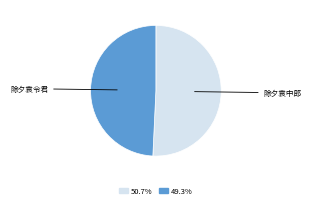

Is there a majority slice in this chart?

Yes